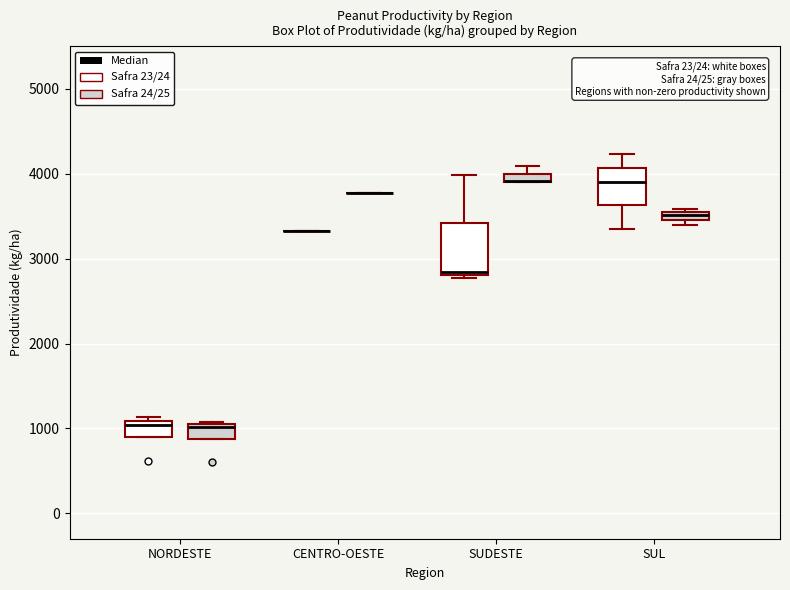

Comparing the boxes themselves (not the whiskers), which one is the tallest?

SUDESTE (Safra 23/24)